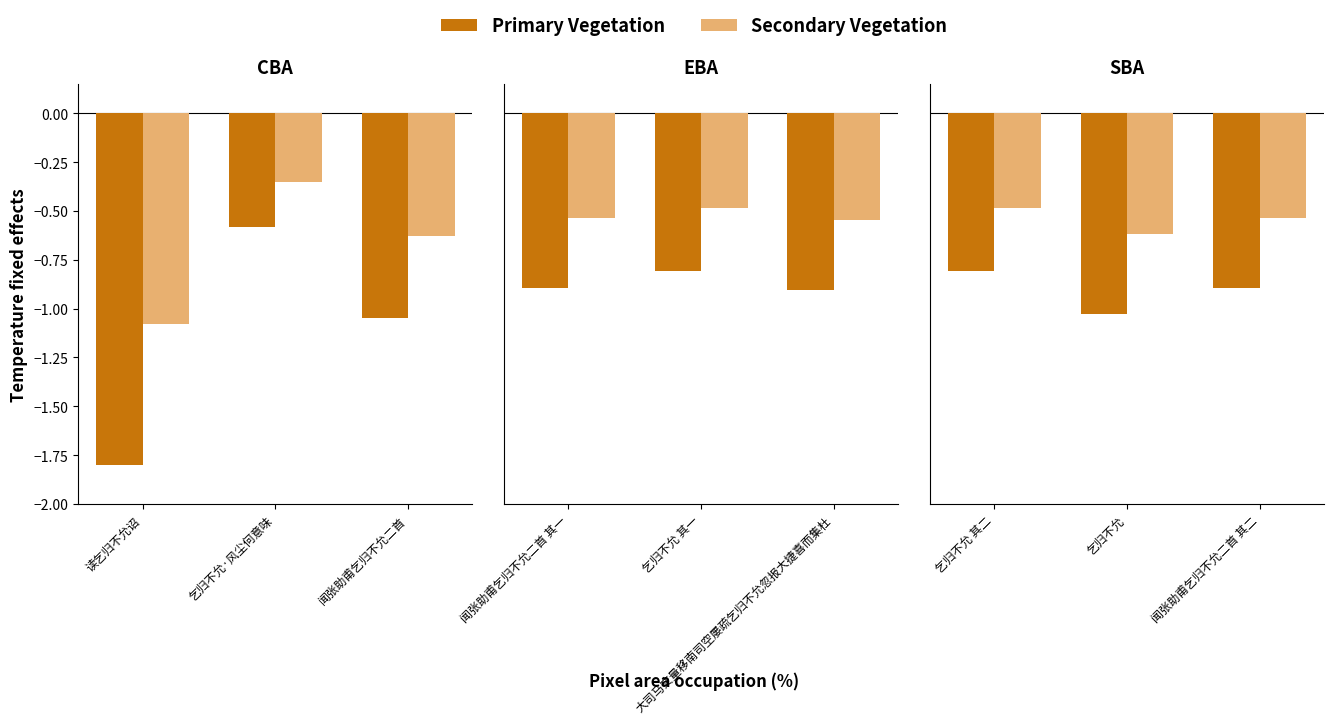

Which series has the widest spread of values?

Primary Vegetation